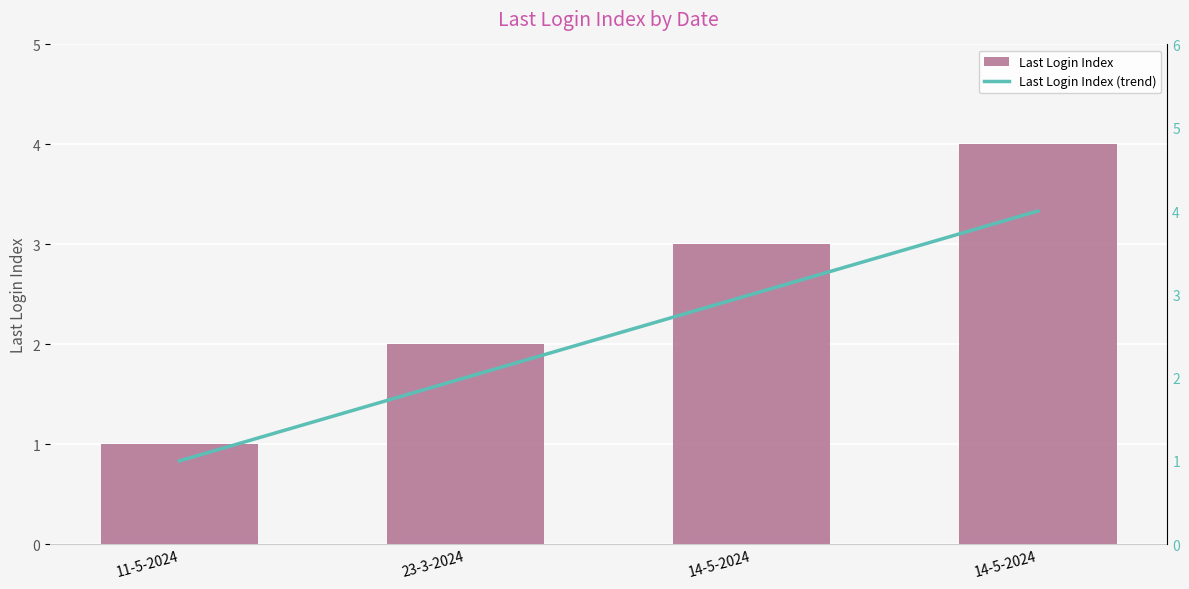

How many values in the Last Login Index series are below 3?

2